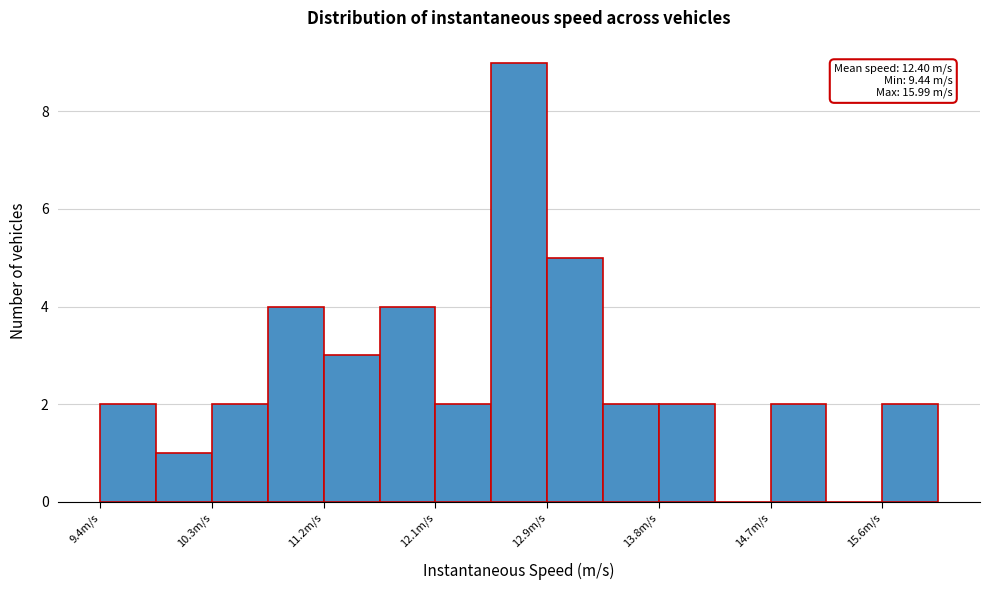

Which range on the x-axis has the tallest bar?

12.5 to 12.9